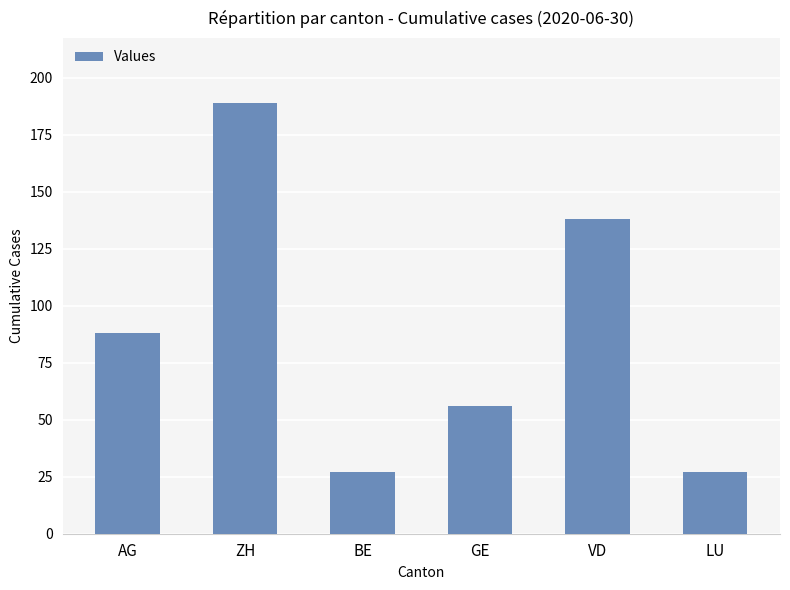

Reading left to right, list all the values displayed in this chart.

88	189	27	56	138	27